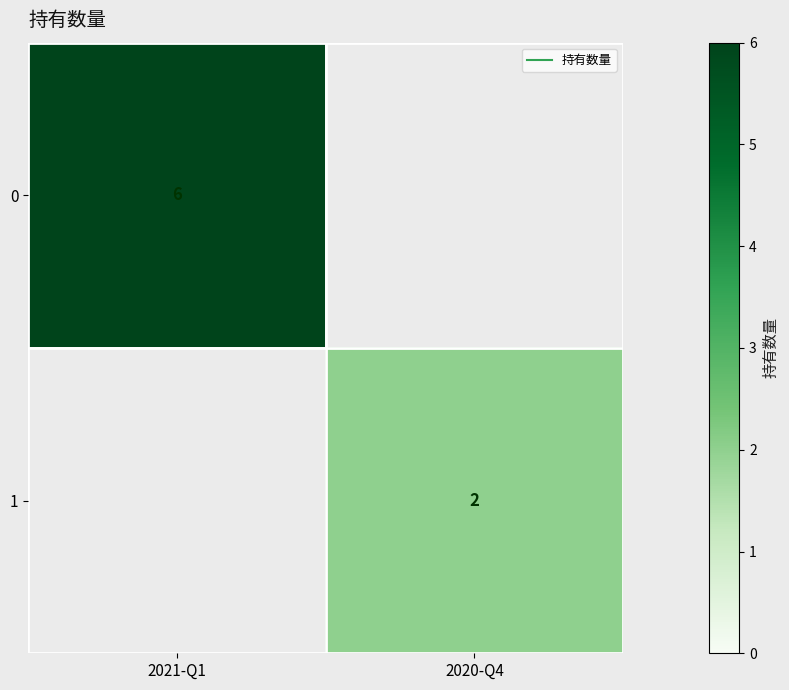

At which category does the chart reach its minimum across all series?

2020-Q4